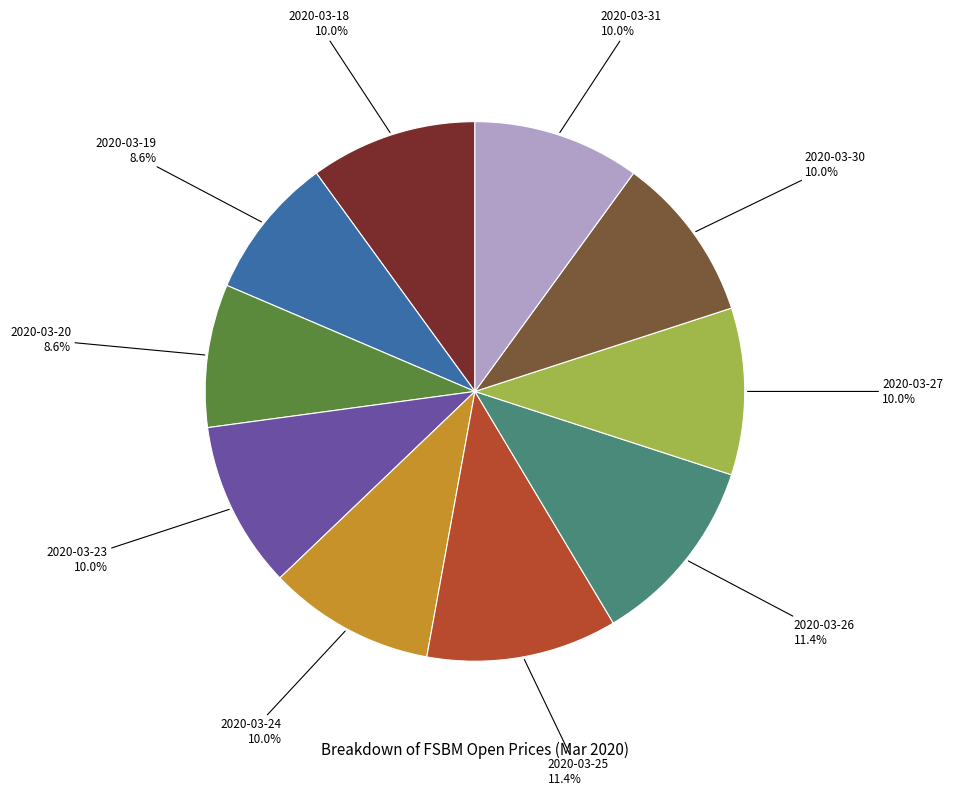

To the nearest percent, what percentage of the pie is 2020-03-31?

10%